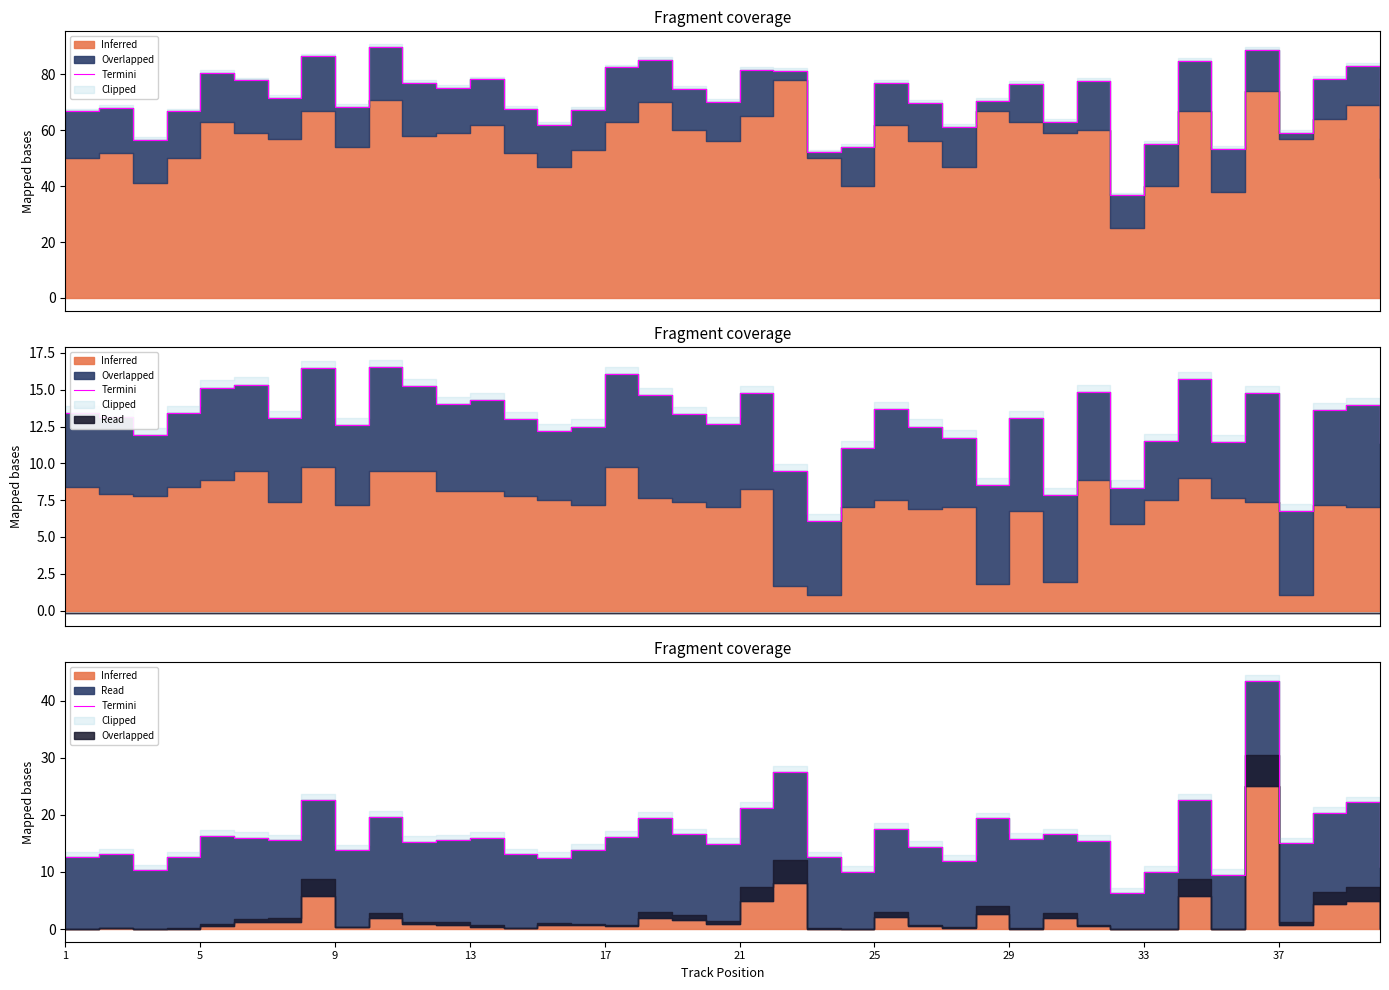

Reading left to right, what are all the values shown in this chart?

12.5	13.1	10.3	12.6	16.3	16.0	15.5	22.6	13.8	19.7	15.3	15.5	15.9	13.1	12.5	13.9	16.2	19.5	16.6	14.9	21.2	27.5	12.6	10.0	17.5	14.5	12.0	19.4	15.8	16.6	15.5	6.3	10.1	22.6	9.5	43.5	15.0	20.4	22.2	10.8